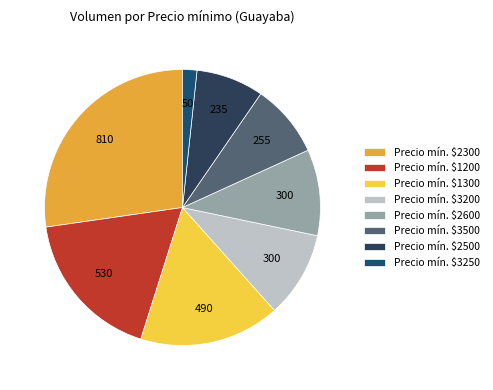

How many segments does this pie chart have?

8